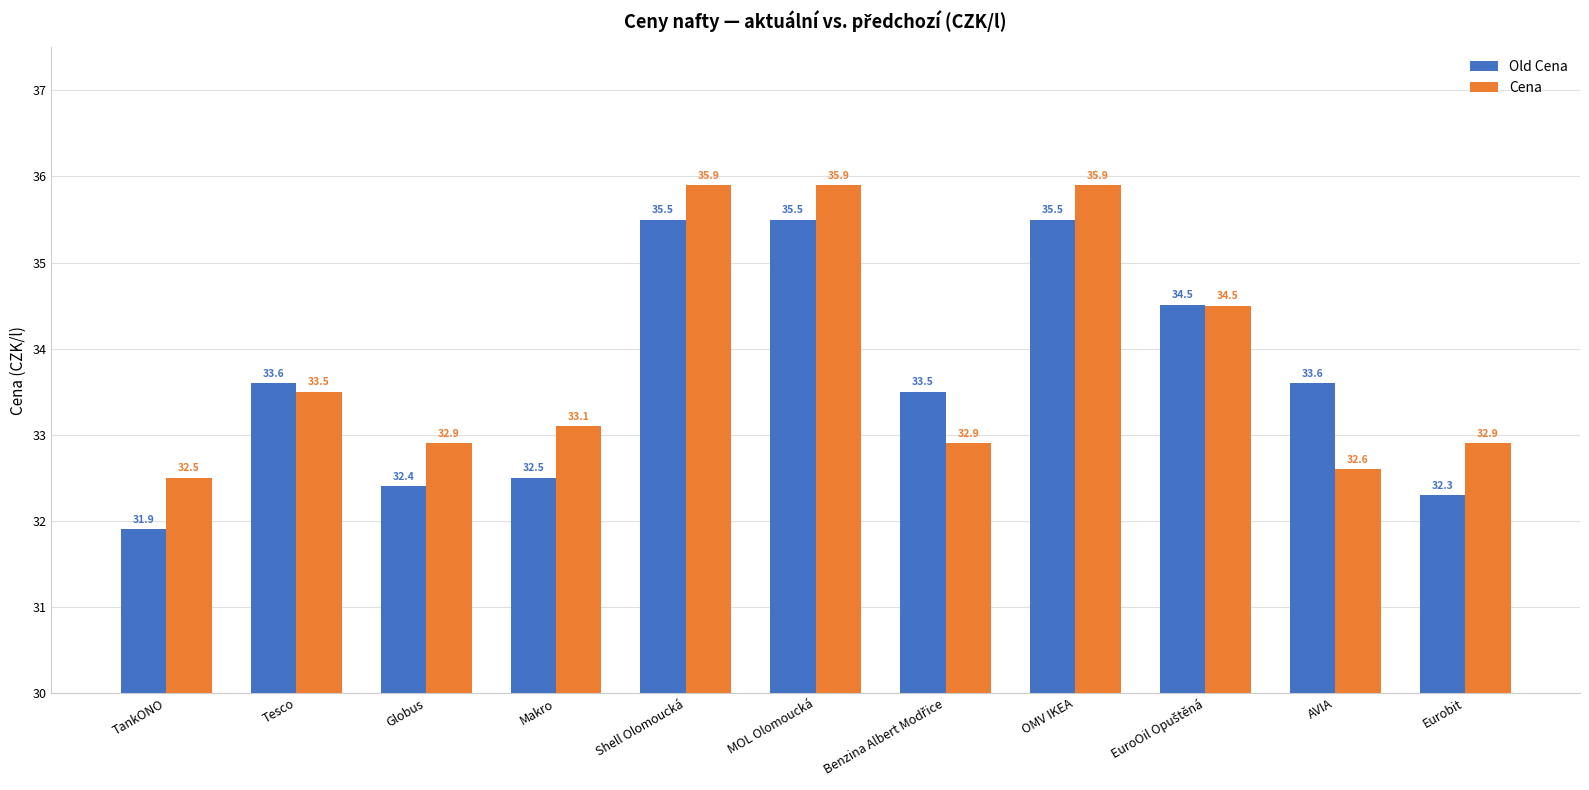

What is the value of the Old Cena bar at the 3rd from the left?

32.4